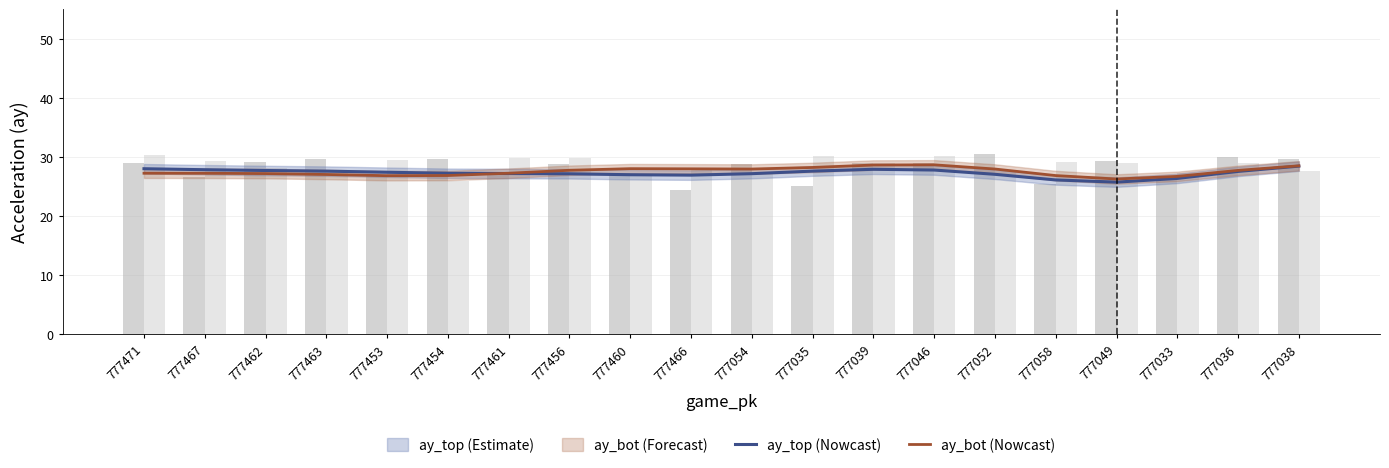

What is the minimum value for ay_top (Nowcast)?

25.7